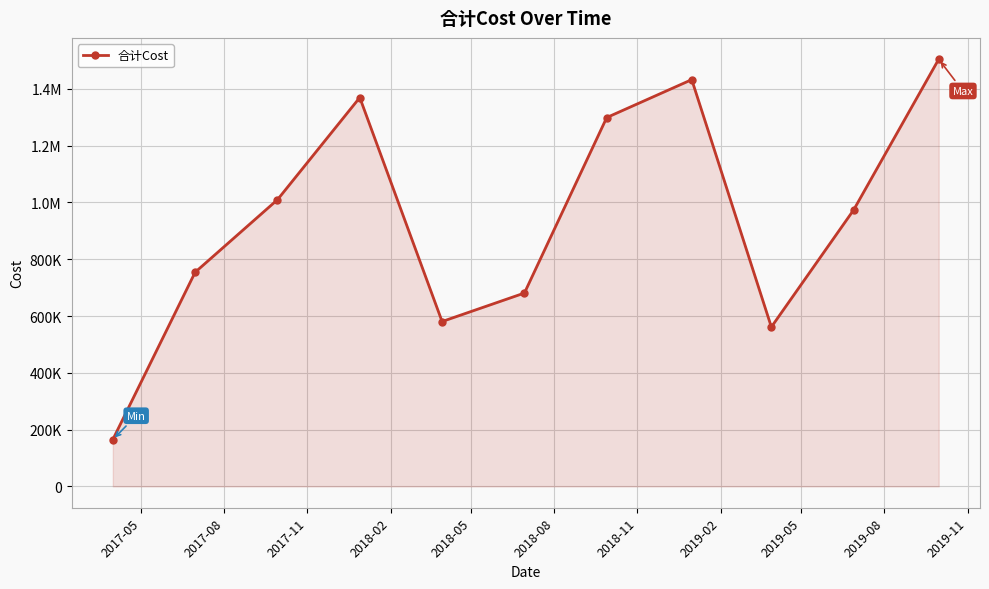

Does the chart have visible grid lines?

Yes